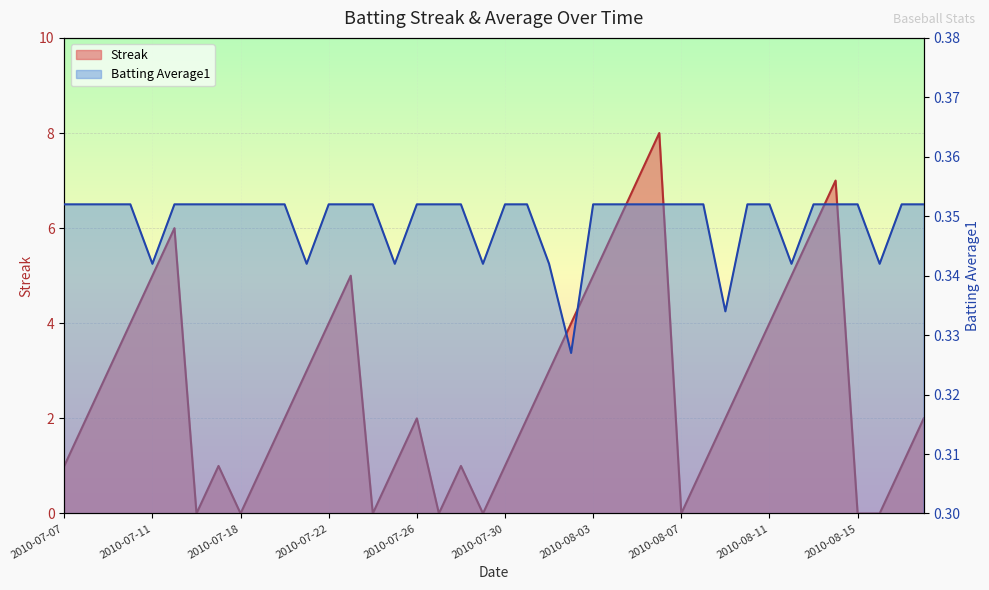

What is the value of the Streak point at the 32nd from the left?

3.0